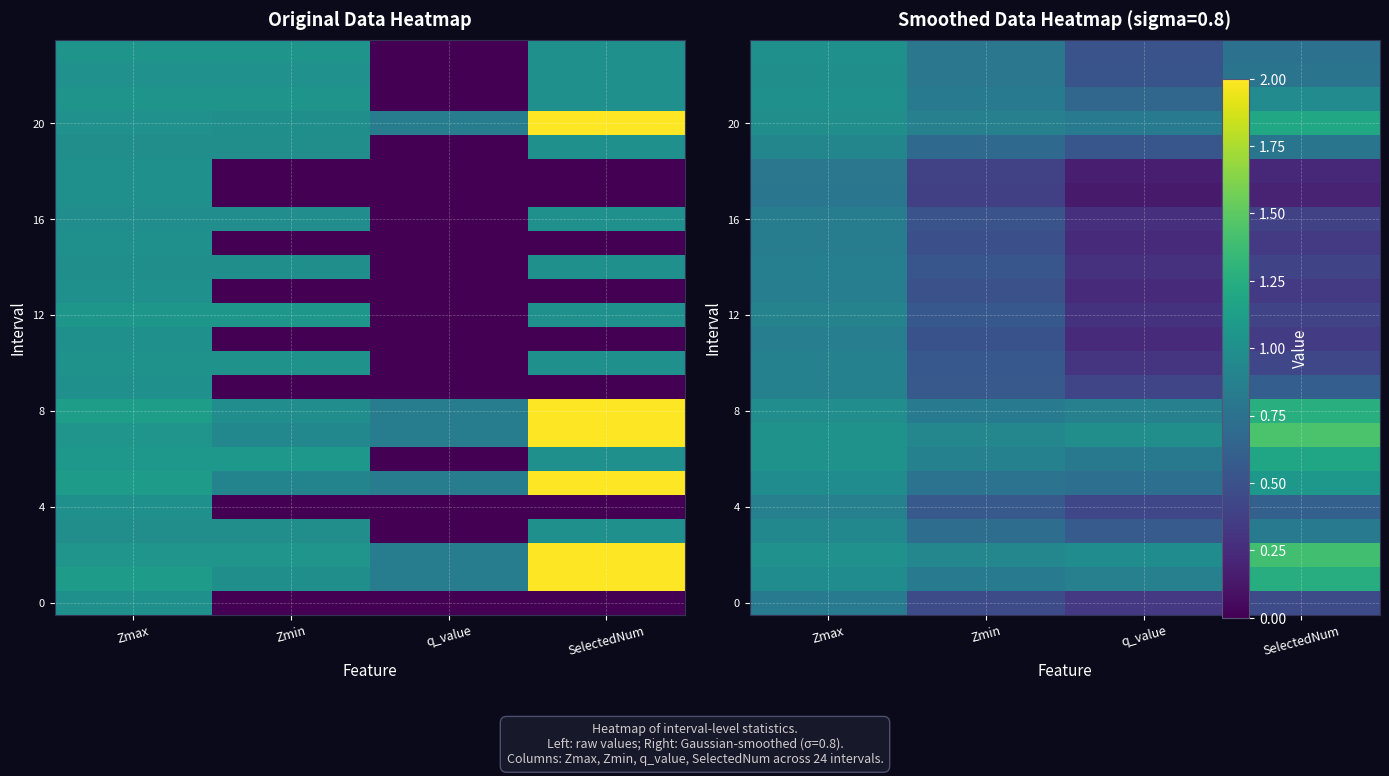

Which label corresponds to the smallest value in the chart?

q_value